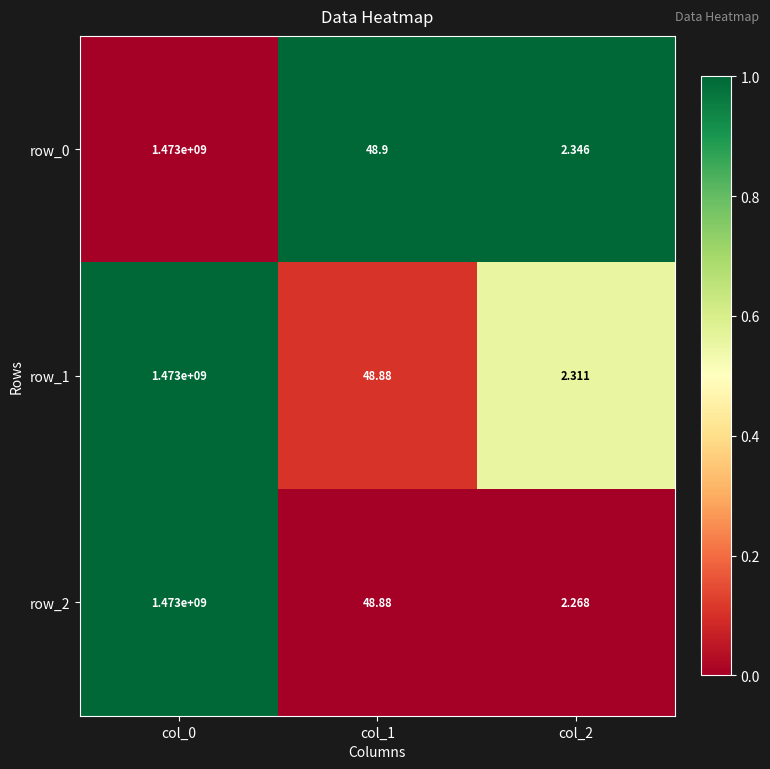

The row_0 series shows 1.6 at col_1. True or false?

False